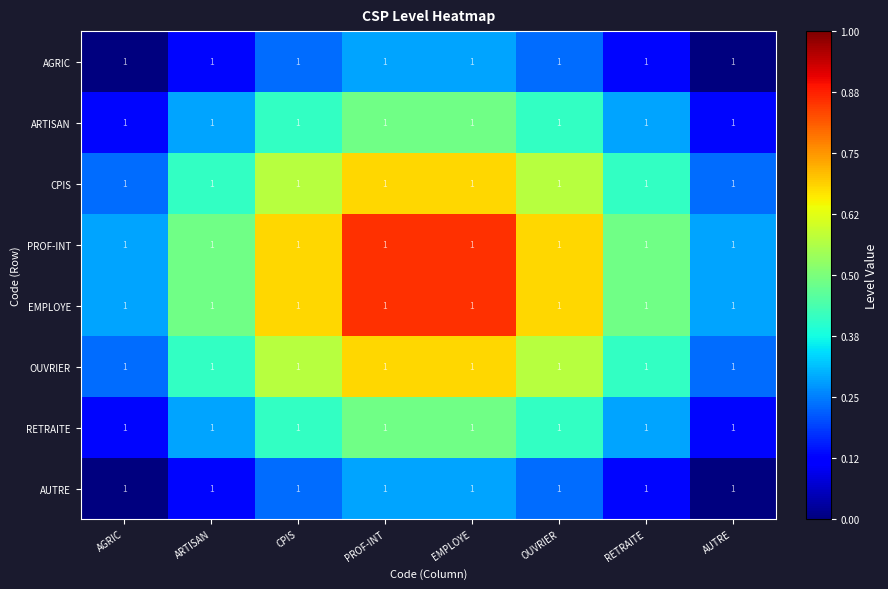

Which series has the largest range (max minus min)?

PROF-INT